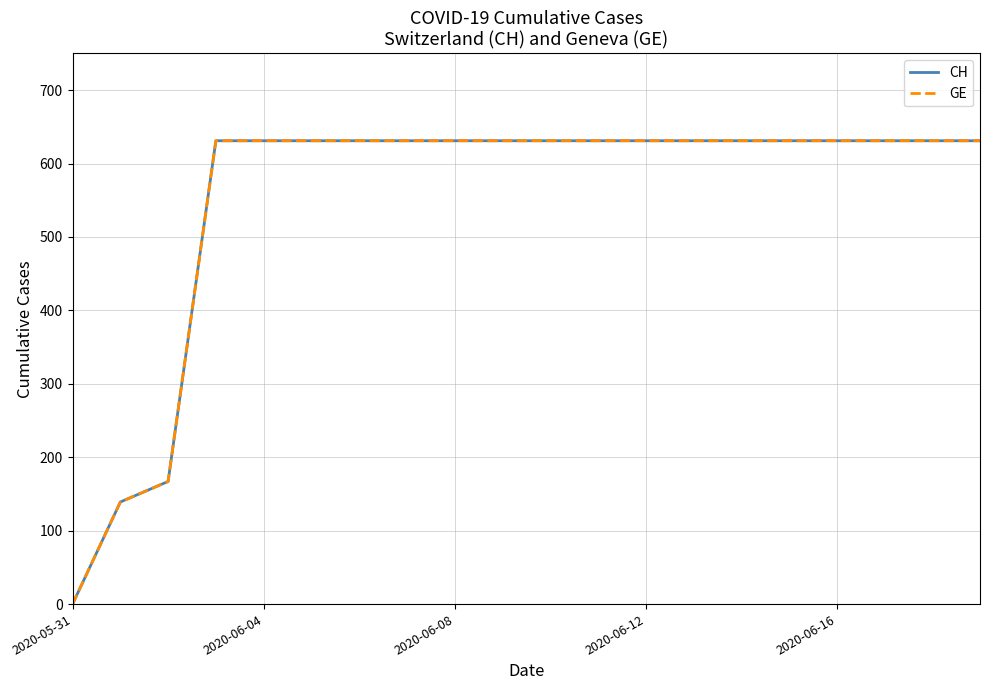

Is this an area chart (filled region under the line)?

No